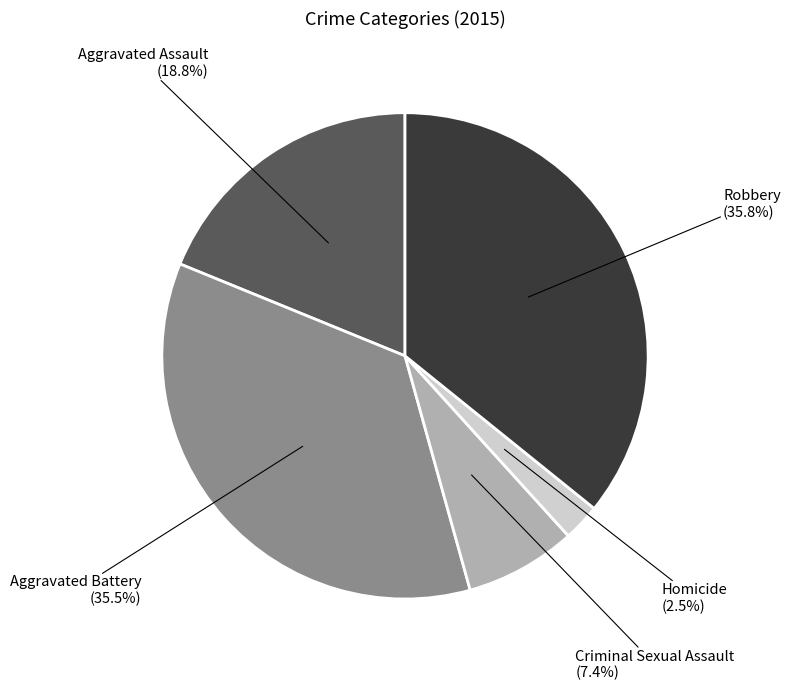

Does any single category account for the majority?

No